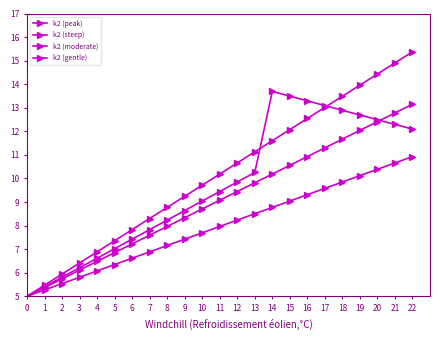

Which series has the largest total across all categories?

k2 (steep)